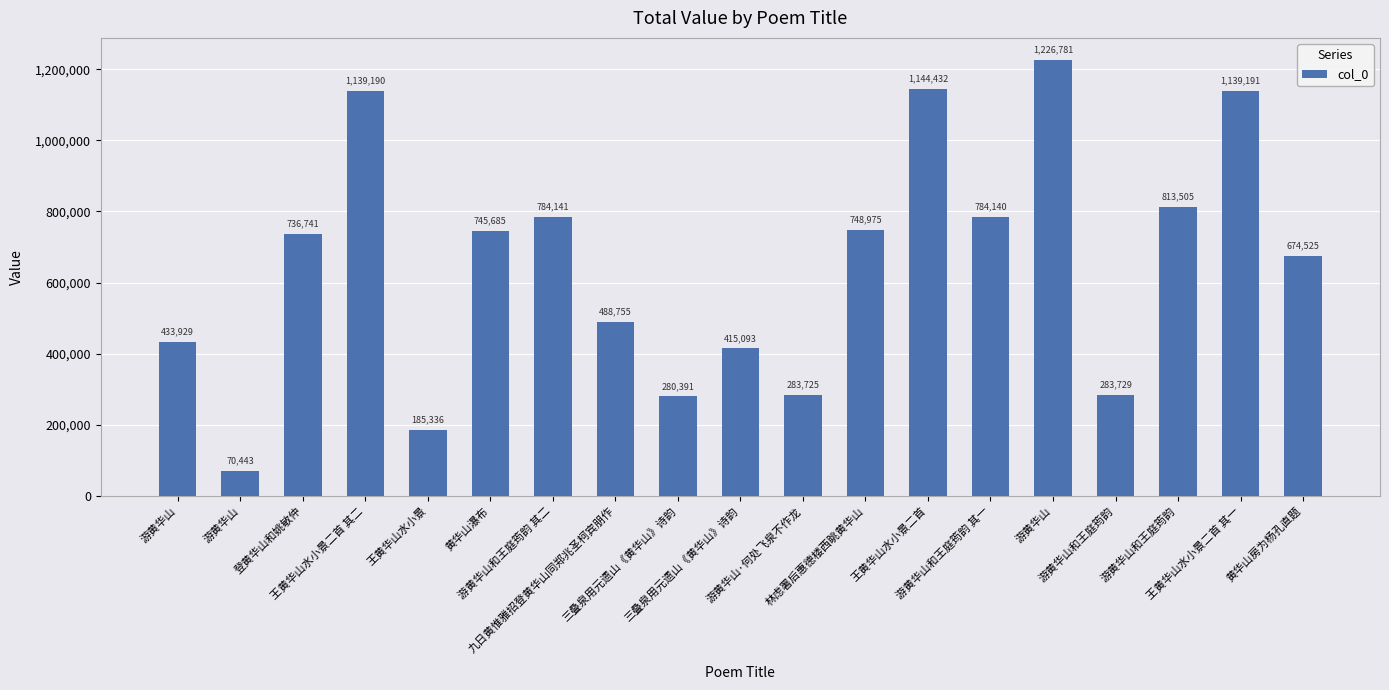

Which label corresponds to the smallest value in the chart?

游黄华山